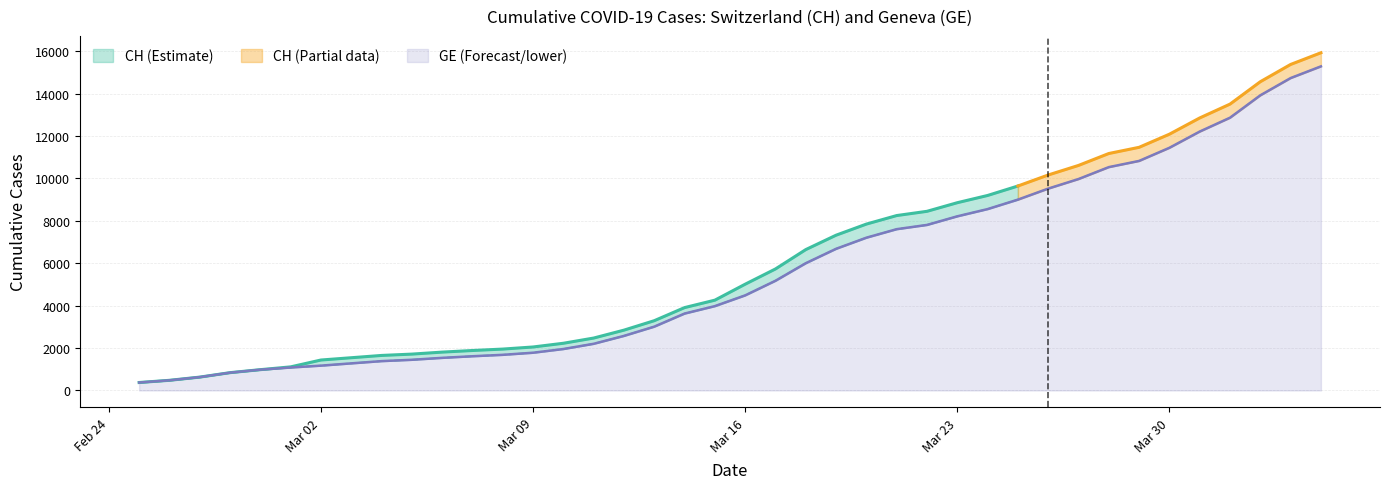

Reading left to right, extract all data points from this chart.

375	479	630	840	981	1083	1171	1278	1384	1447	1538	1614	1681	1780	1955	2201	2574	3010	3627	3978	4485	5174	6002	6681	7205	7607	7807	8213	8554	9000	9520	9971	10533	10825	11444	12210	12863	13919	14733	15284